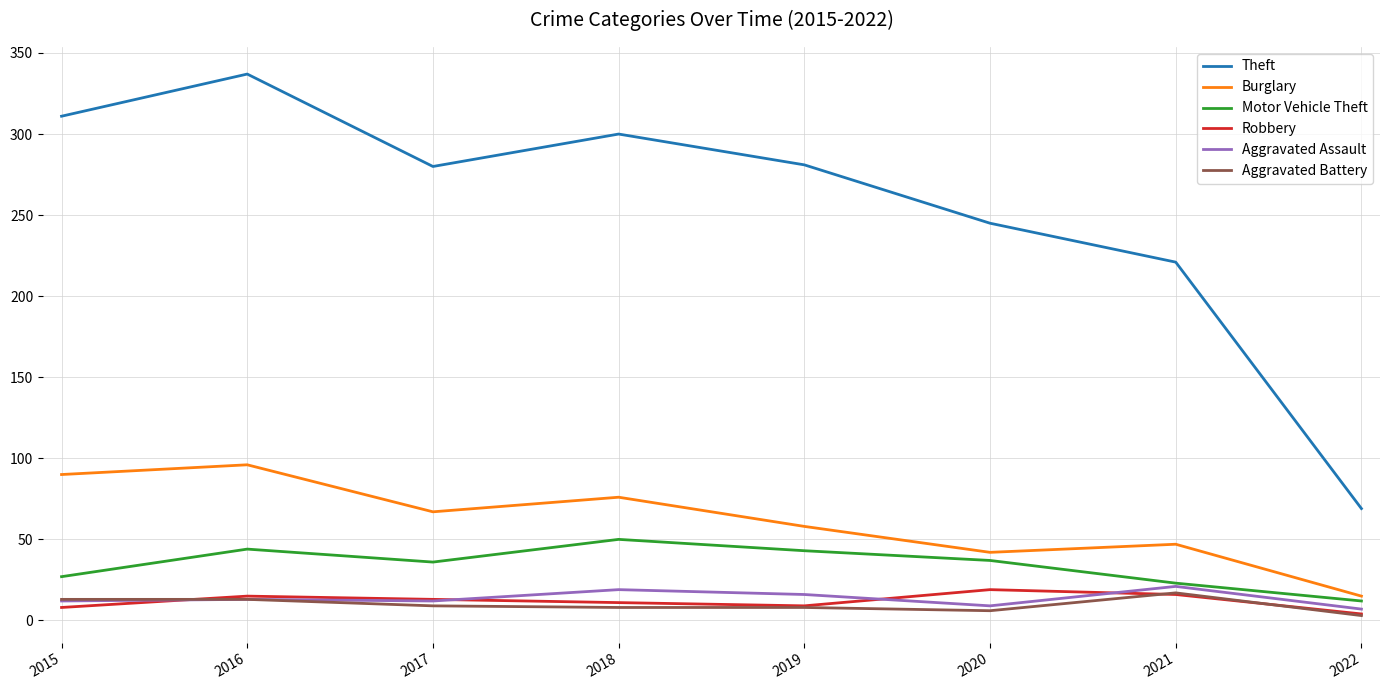

True or false: Burglary and Theft cross at least once.

False